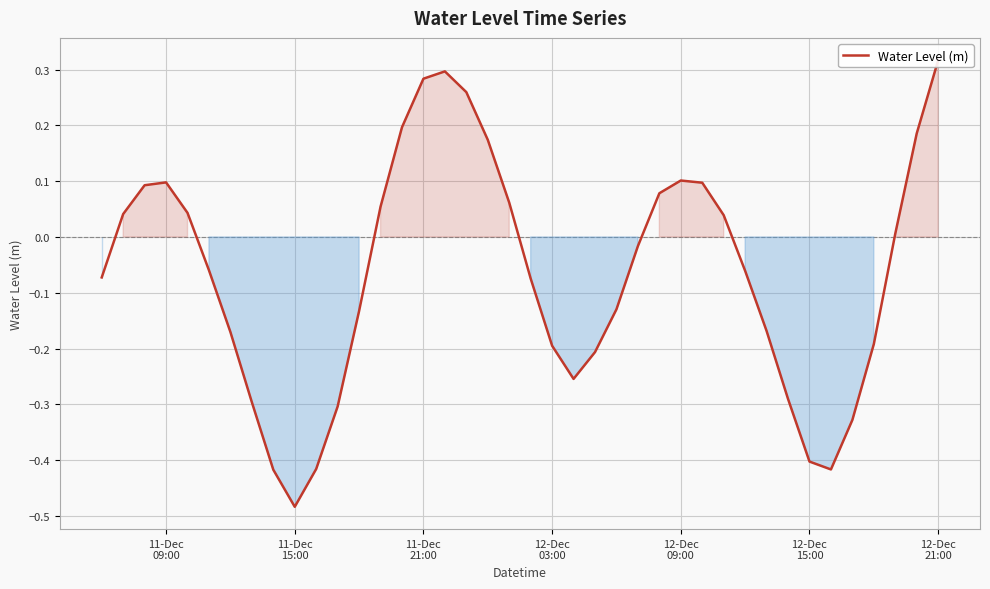

Count the number of data series in this chart.

1